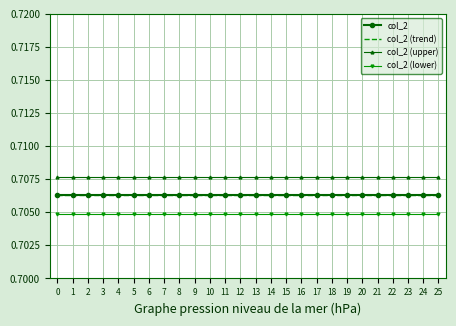

True or false: col_2 (upper) and col_2 (trend) intersect in this chart.

False